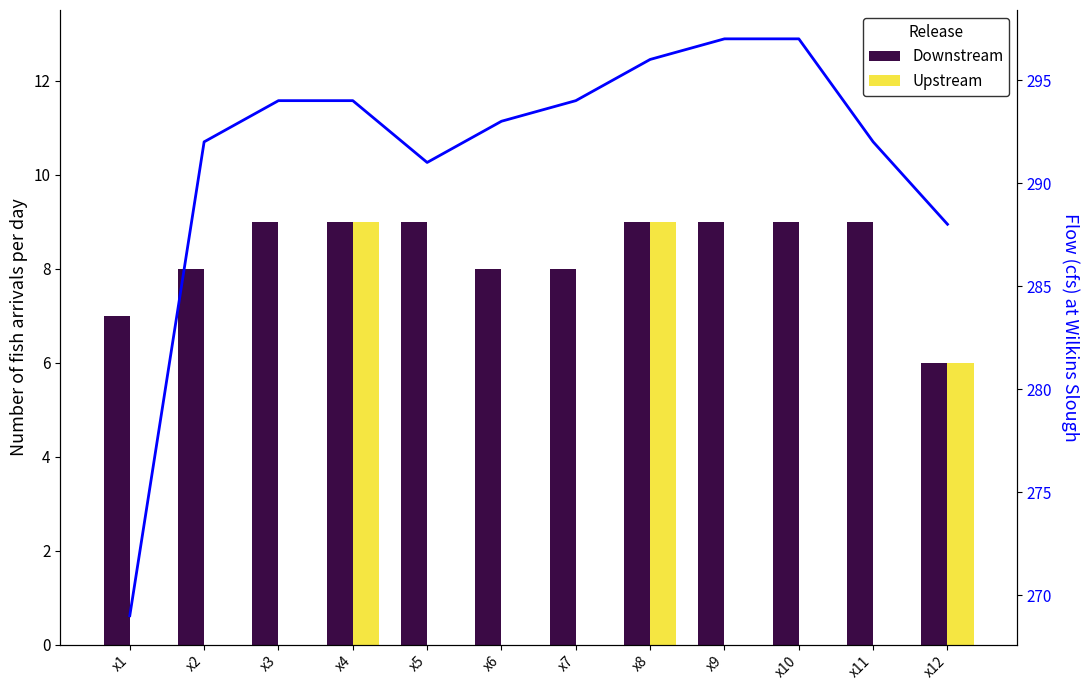

Which series has the largest total across all categories?

Flow